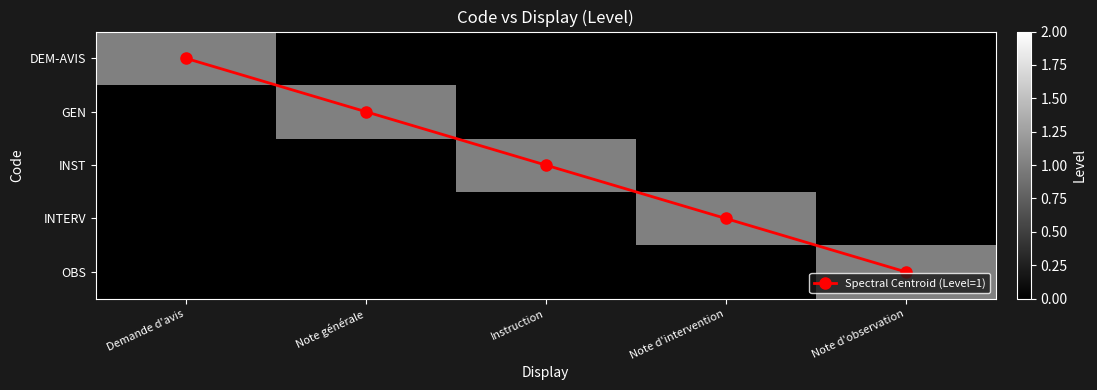

How many positive values does the INST series have?

1